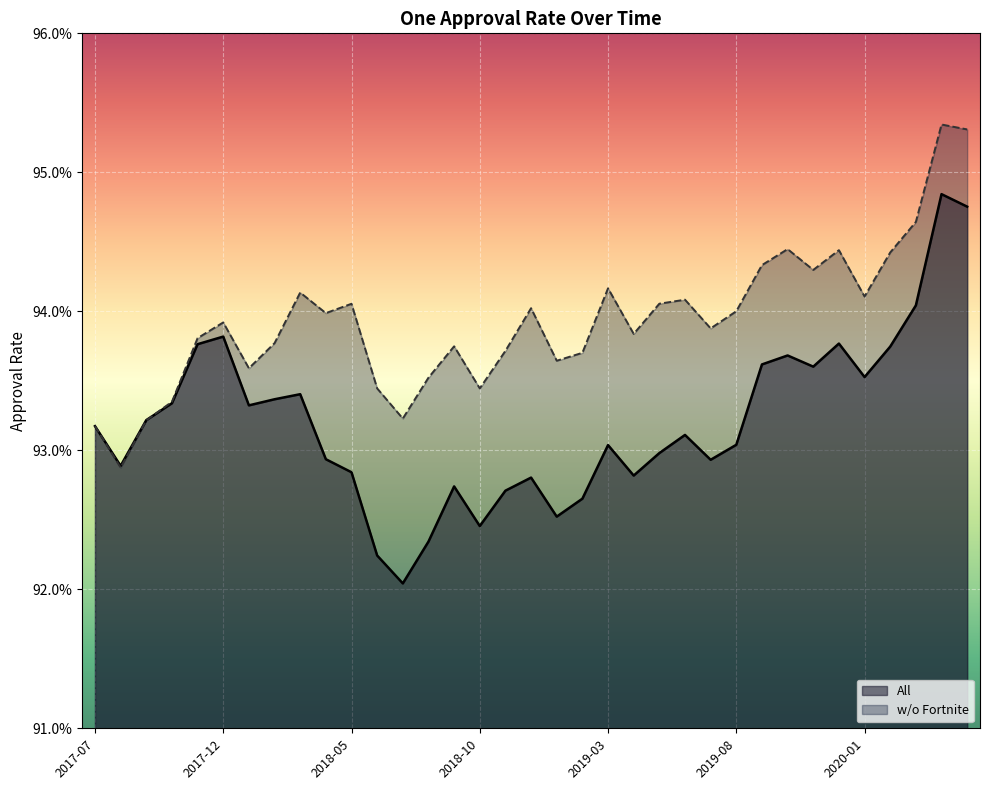

What is the sum of the All values at 2017-08 and 2018-11?

1.9